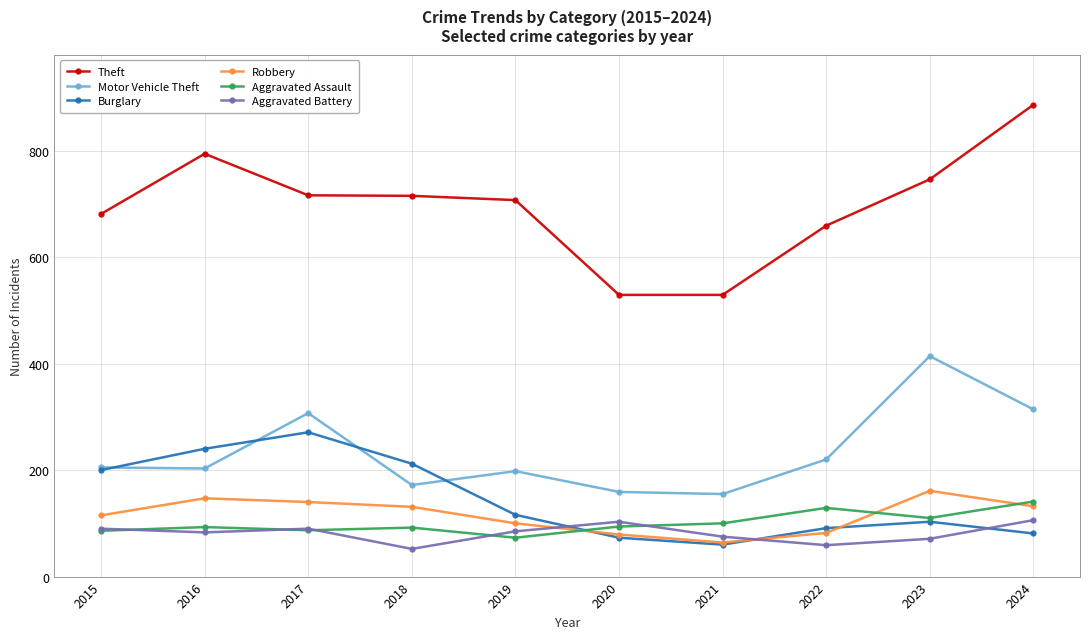

Count the number of categories in the chart.

10